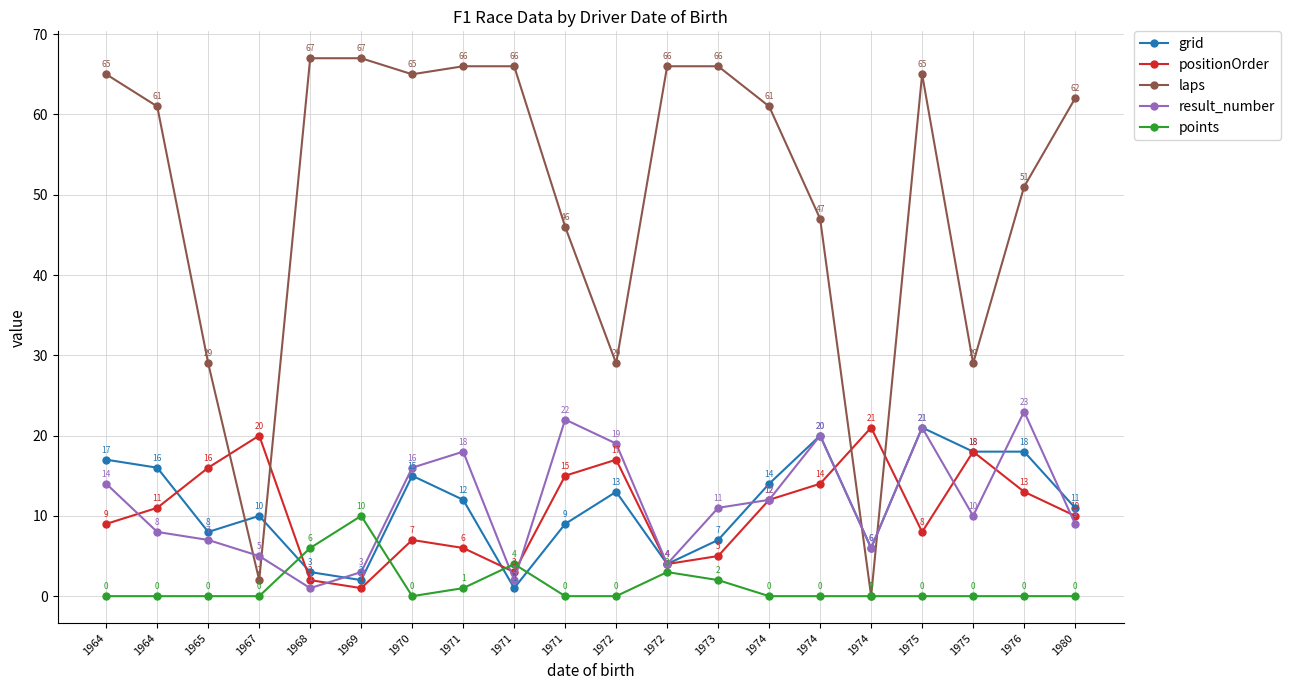

True or false: positionOrder has a value of 4 at 1972.

True